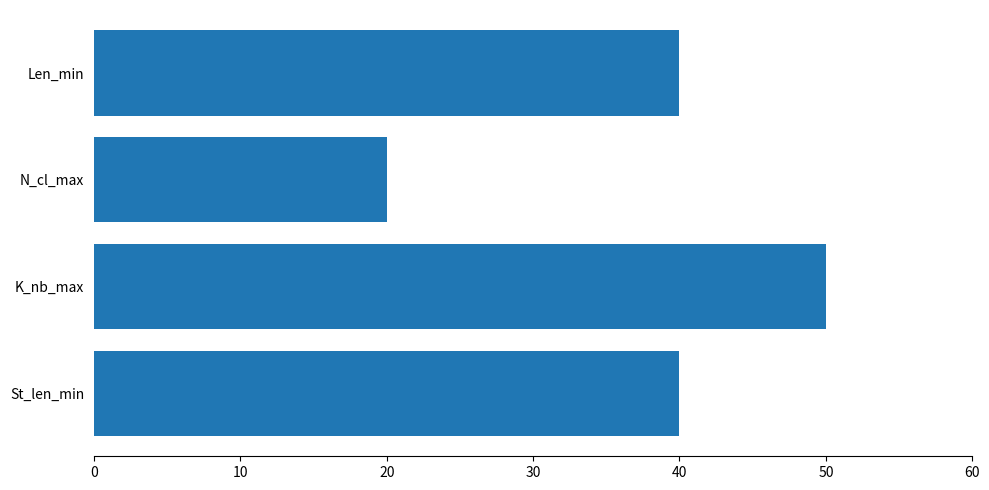

What is the maximum value shown in the chart?

50